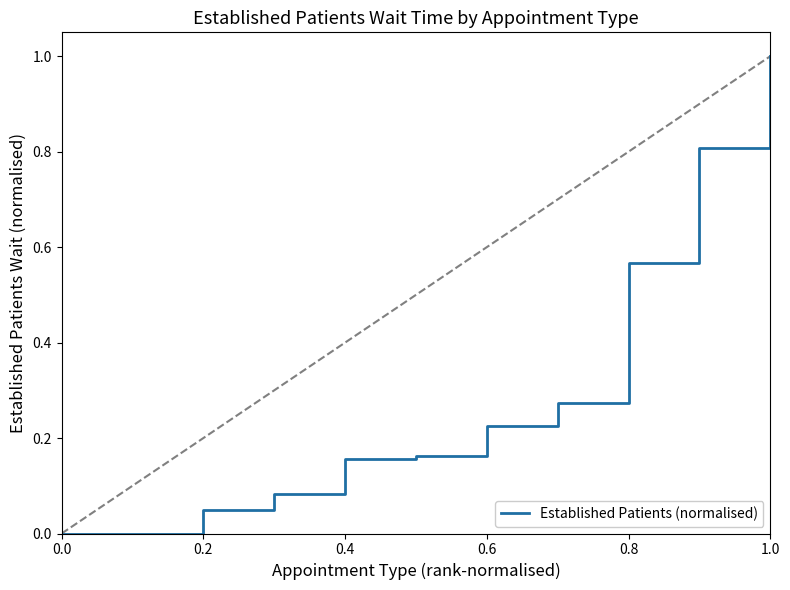

What is the greatest value displayed?

1.0